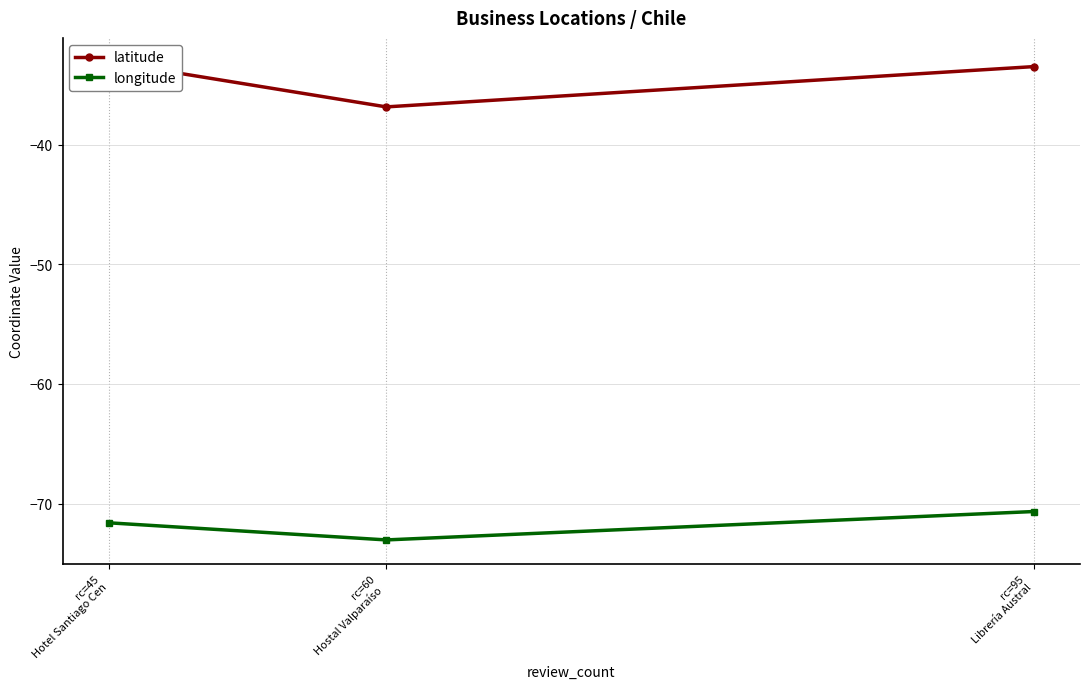

Does the chart display data point markers on the line(s)?

Yes